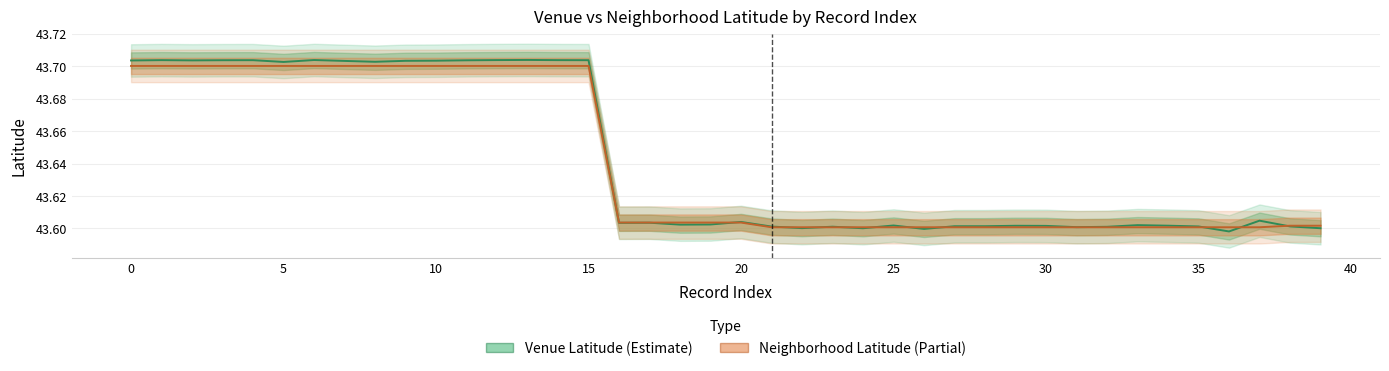

How many lines are shown in the chart?

2